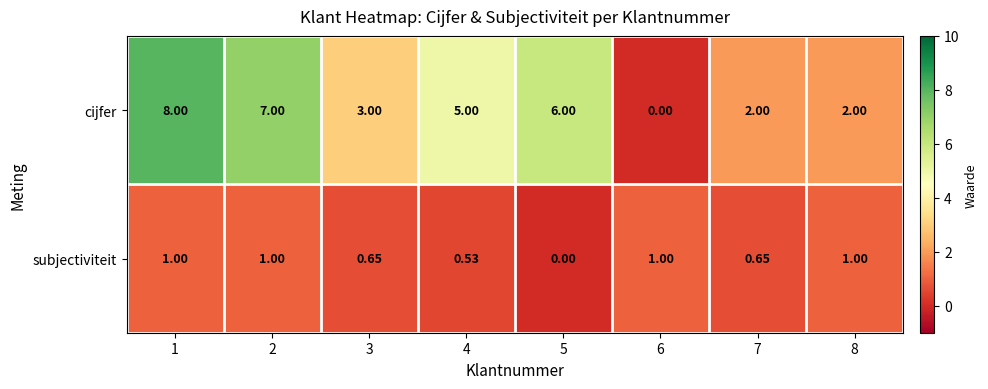

Rank the series by their average value, from highest to lowest.

cijfer, subjectiviteit